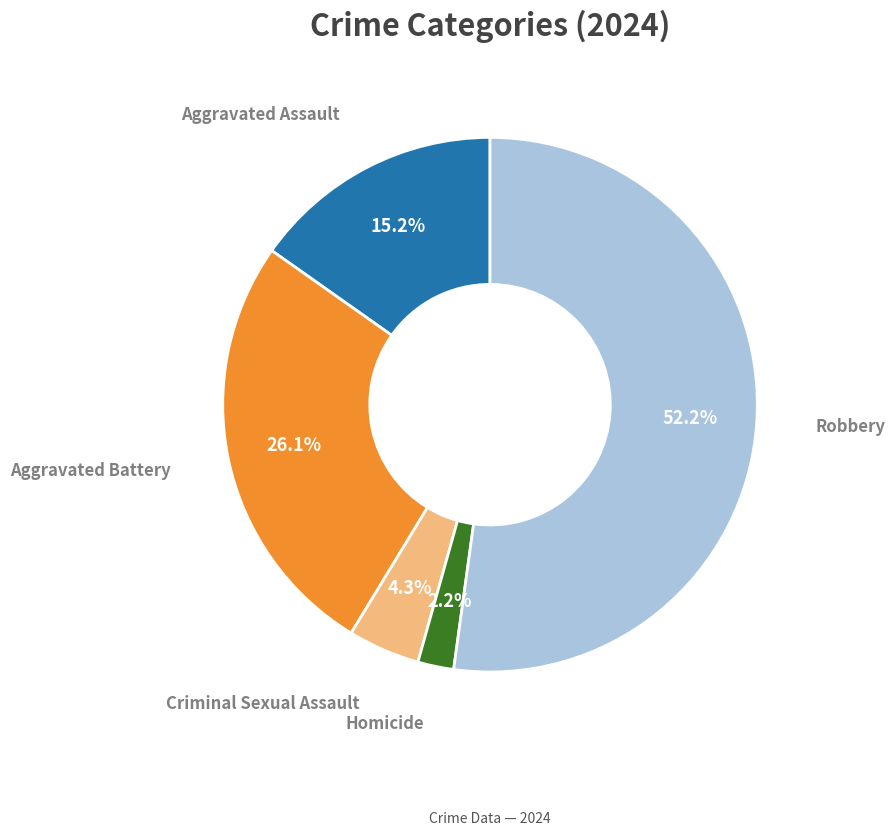

Combined, what portion of the pie is Aggravated Assault and Robbery?

67.4%